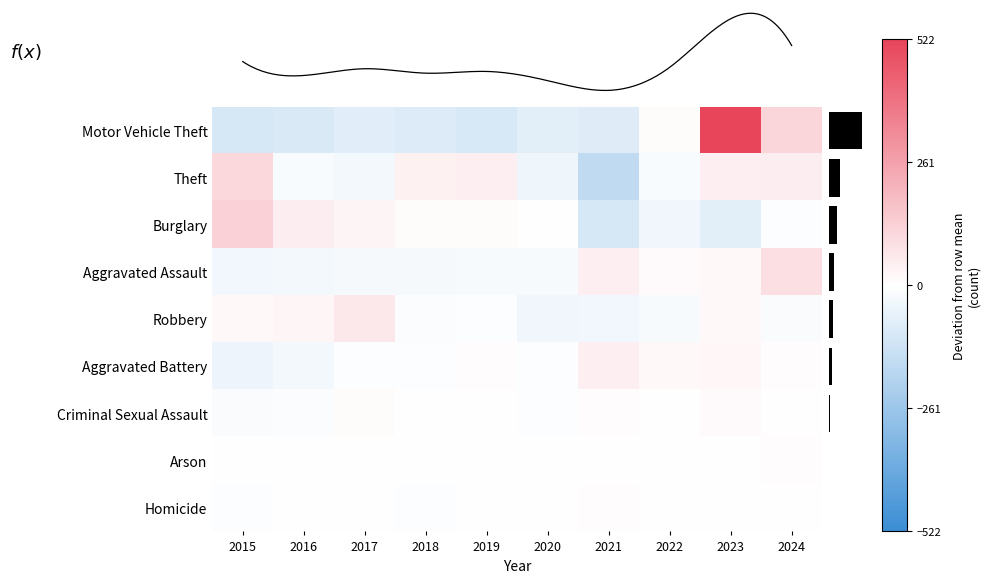

Which series changed the most between 2018 and 2023?

Motor Vehicle Theft